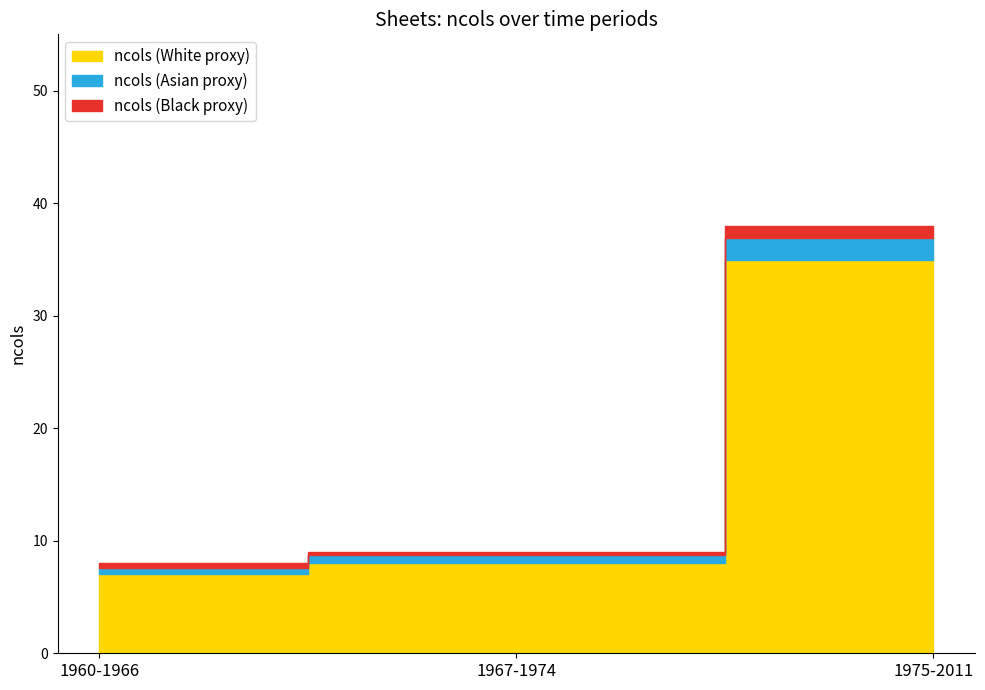

What is the label of the 2nd point from the right?

1967-1974